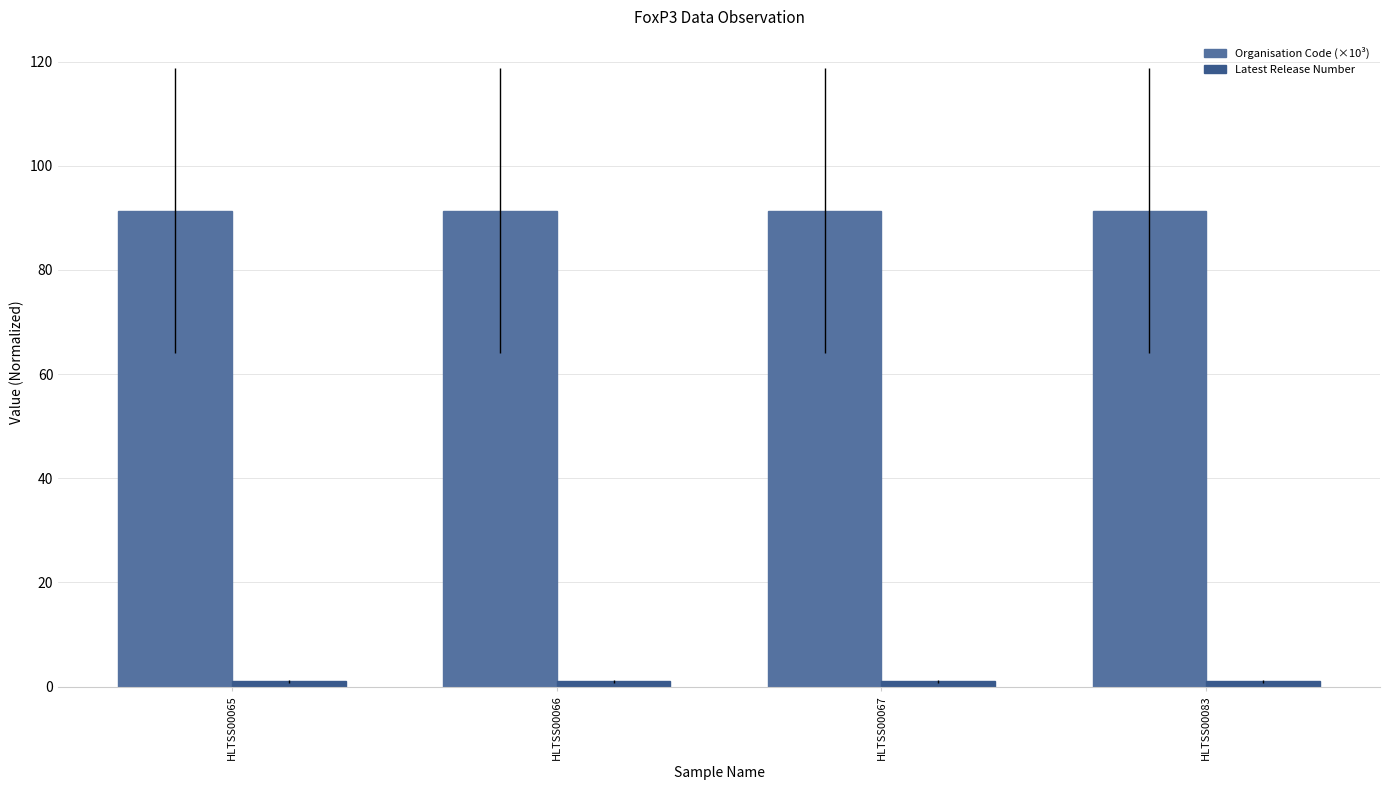

What is the average value of the Organisation Code (×10³) series?

91.4